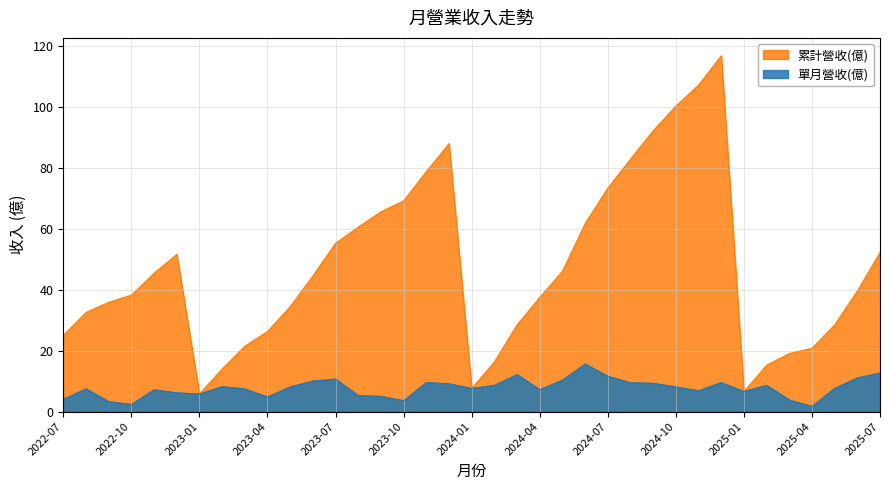

True or false: 單月營收(億) and 累計營收(億) cross at least once.

False